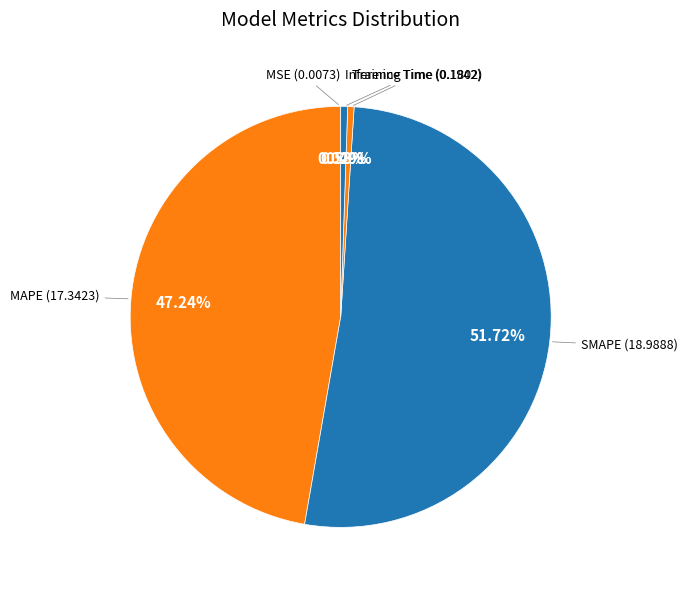

Which slice is the largest?

SMAPE